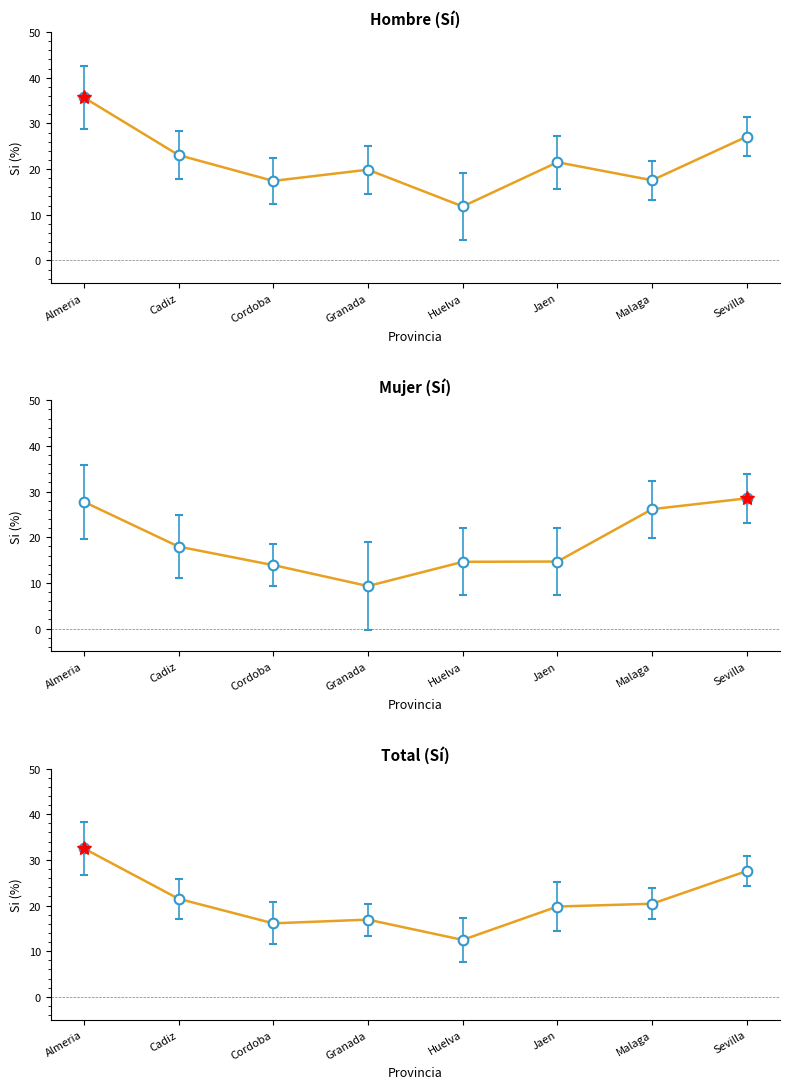

What is the average value of the Hombre (Si%) series?

21.7